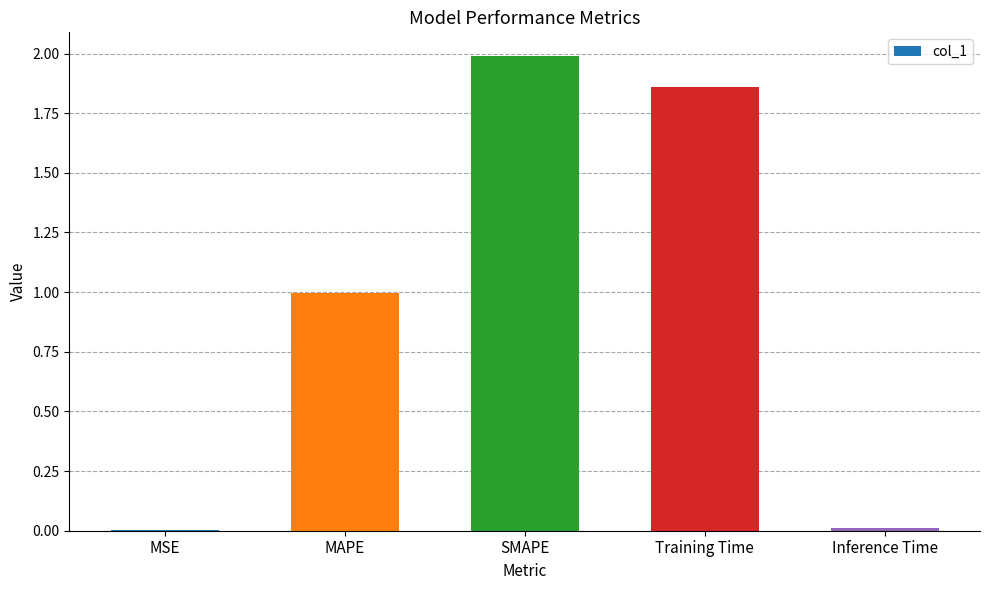

What is the maximum value shown in the chart?

2.0